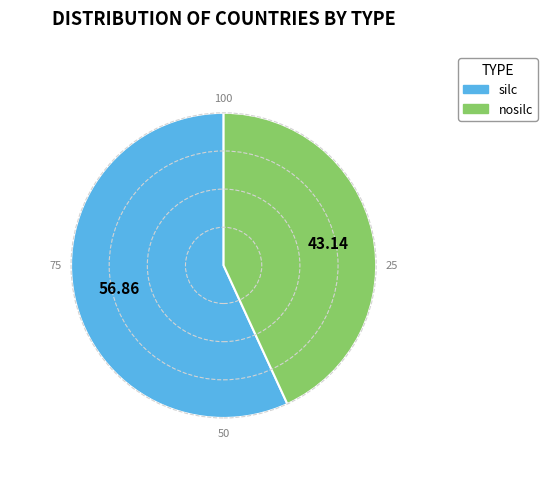

What is the smallest slice in the pie chart?

nosilc